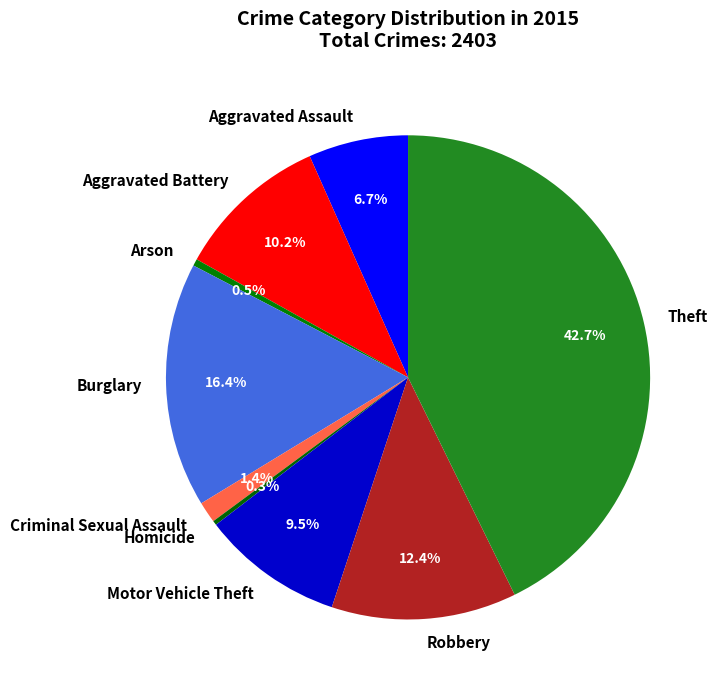

Which has a higher value, Criminal Sexual Assault or Aggravated Battery?

Aggravated Battery